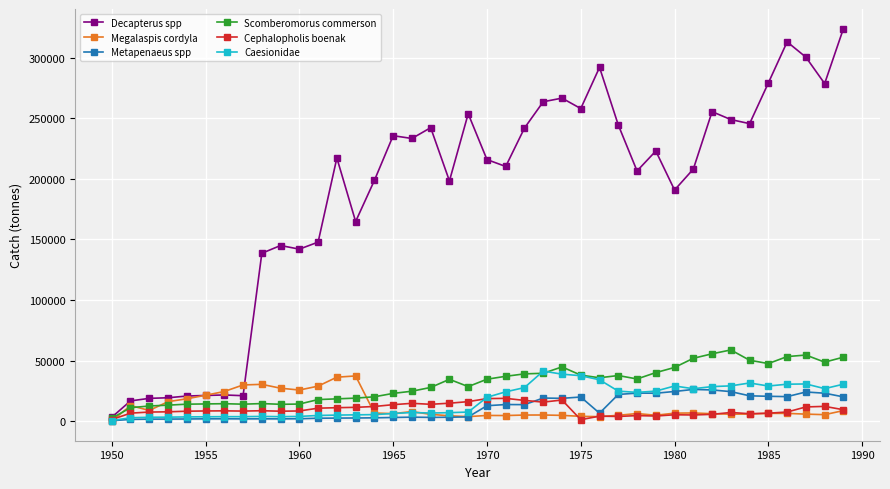

True or false: Megalaspis cordyla has more than 1 interior local peaks.

True